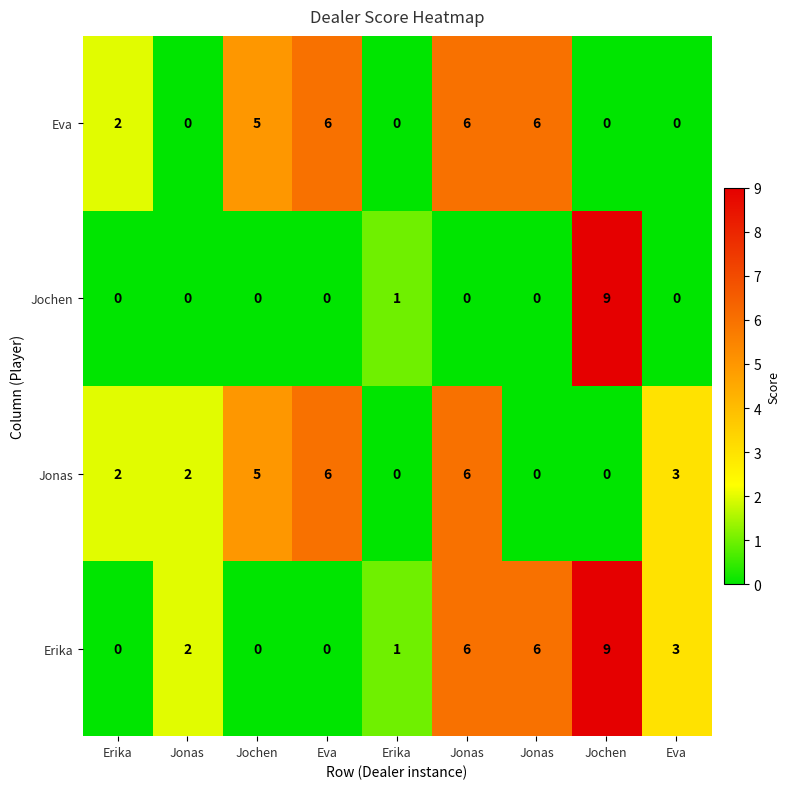

Reading right to left, list all the values displayed in this chart.

Erika: Eva=3	Jochen=9	Jonas=6	Jonas=6	Erika=1	Eva=0	Jochen=0	Jonas=2	Erika=0
Jonas: Eva=3	Jochen=0	Jonas=0	Jonas=6	Erika=0	Eva=6	Jochen=5	Jonas=2	Erika=2
Jochen: Eva=0	Jochen=9	Jonas=0	Jonas=0	Erika=1	Eva=0	Jochen=0	Jonas=0	Erika=0
Eva: Eva=0	Jochen=0	Jonas=6	Jonas=6	Erika=0	Eva=6	Jochen=5	Jonas=0	Erika=2